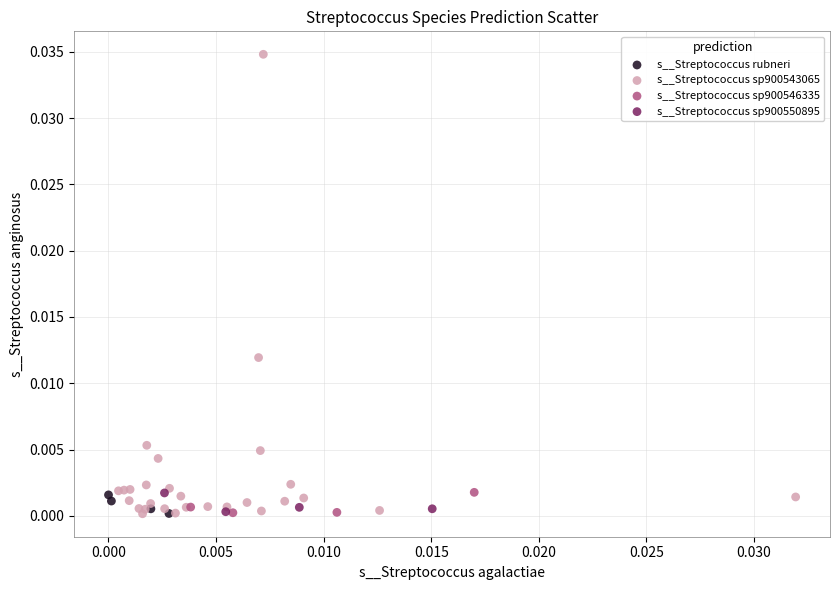

Which series has the largest Y range (max minus min)?

s__Streptococcus sp900543065